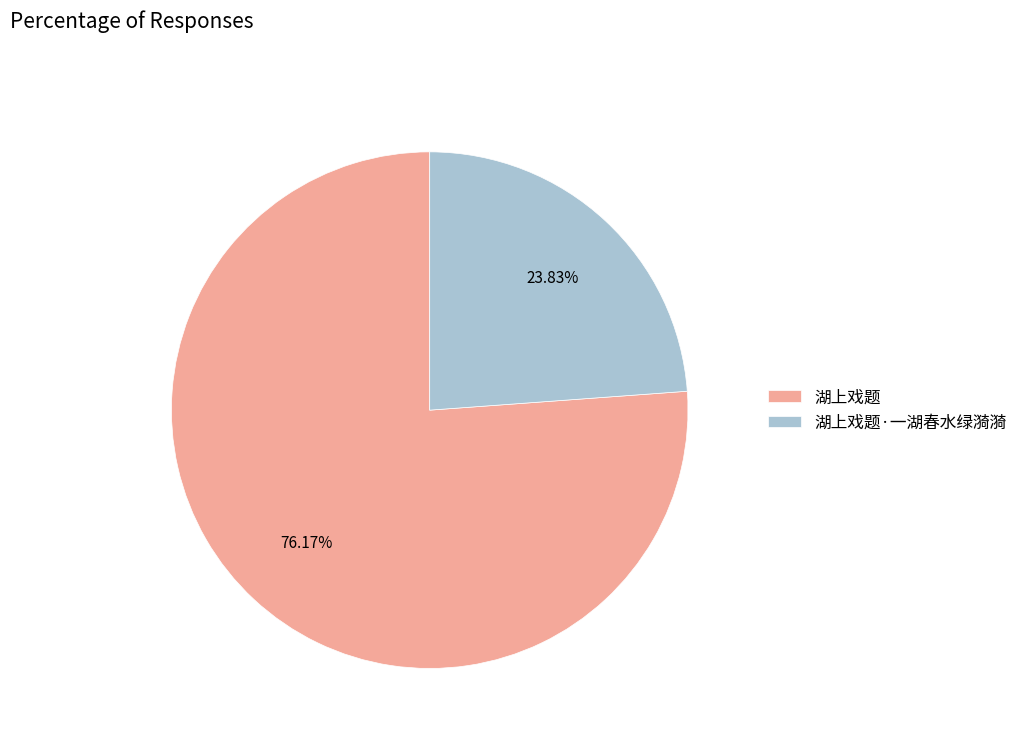

Which slice represents more than half of the pie?

湖上戏题